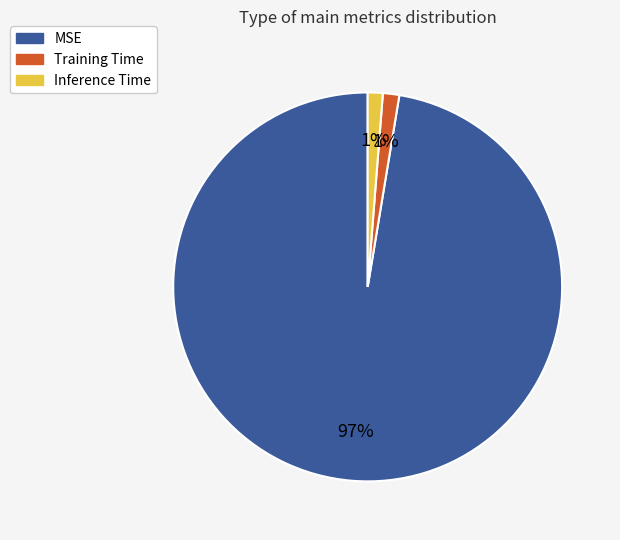

Does Training Time account for over 50% of the chart?

No